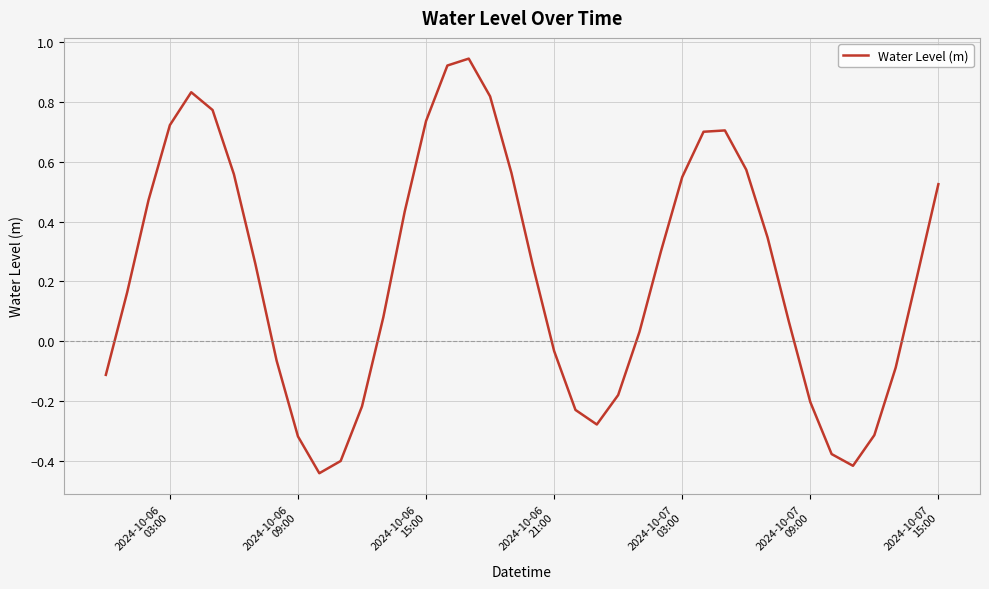

What is the difference between the maximum and minimum values?

1.4